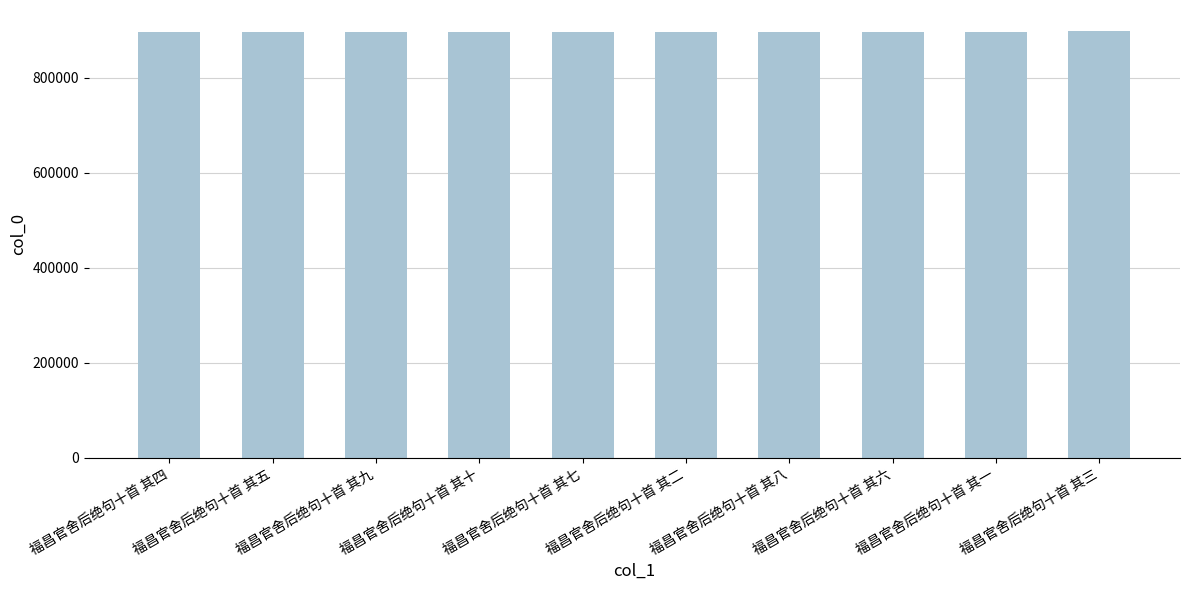

What is the minimum value shown in the chart?

896727